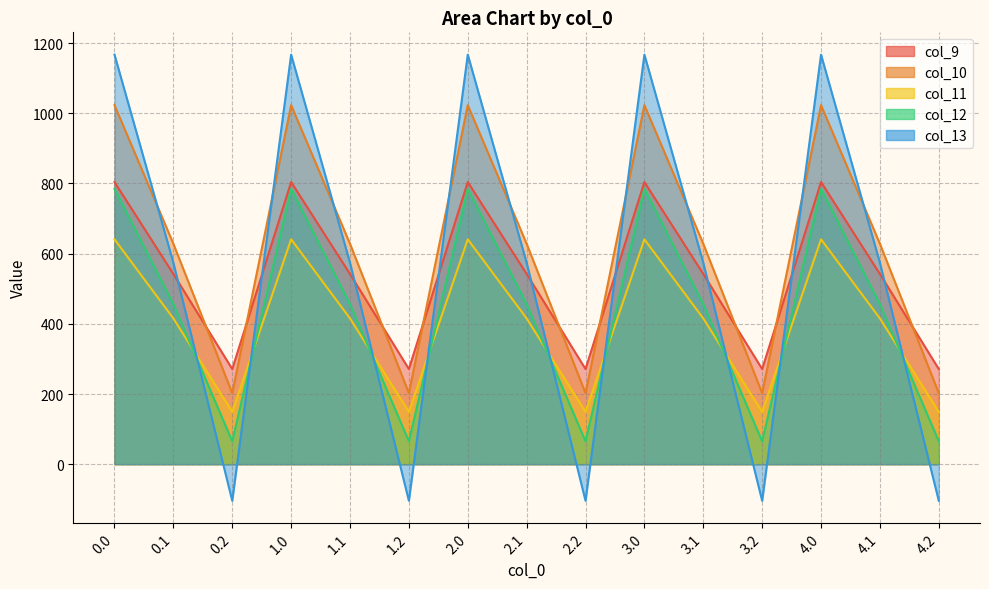

True or false: col_11 and col_9 intersect in this chart.

False